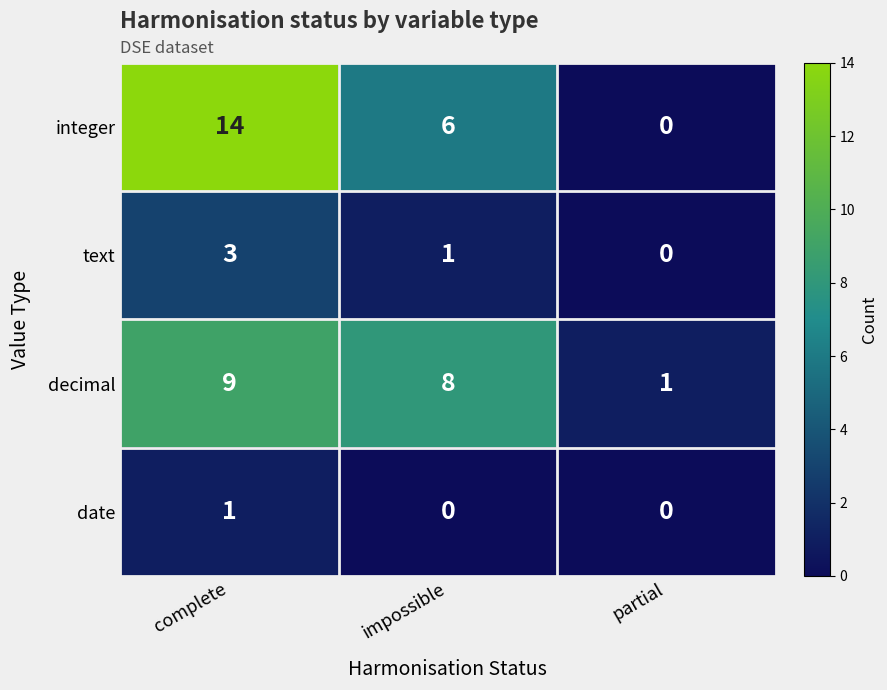

Which category has the highest value across all series?

complete